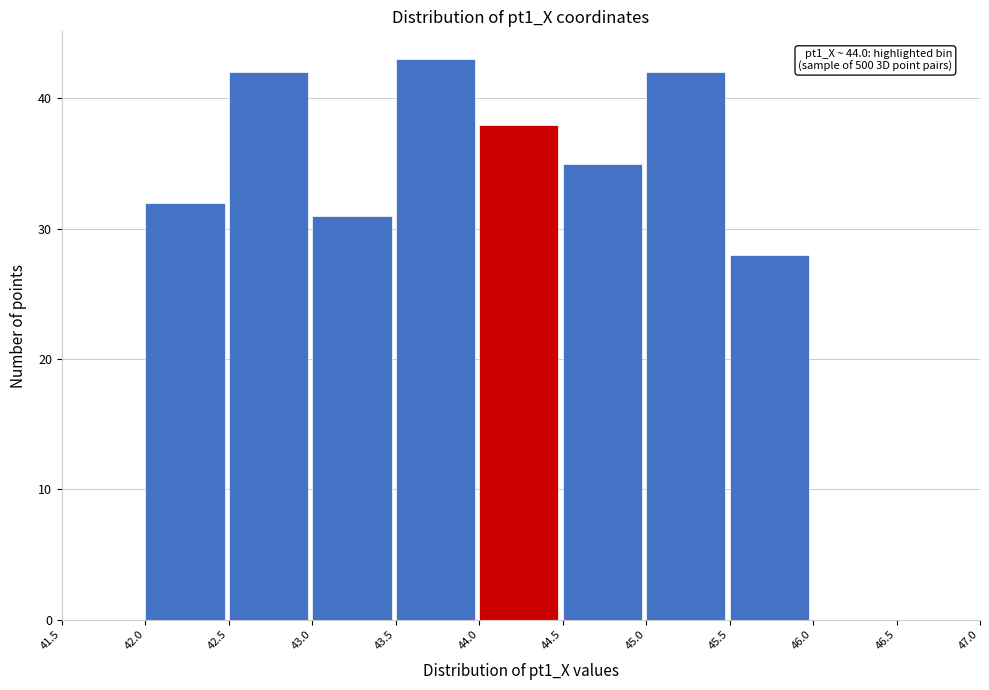

Which range on the x-axis has the tallest bar?

43.5 to 44.0